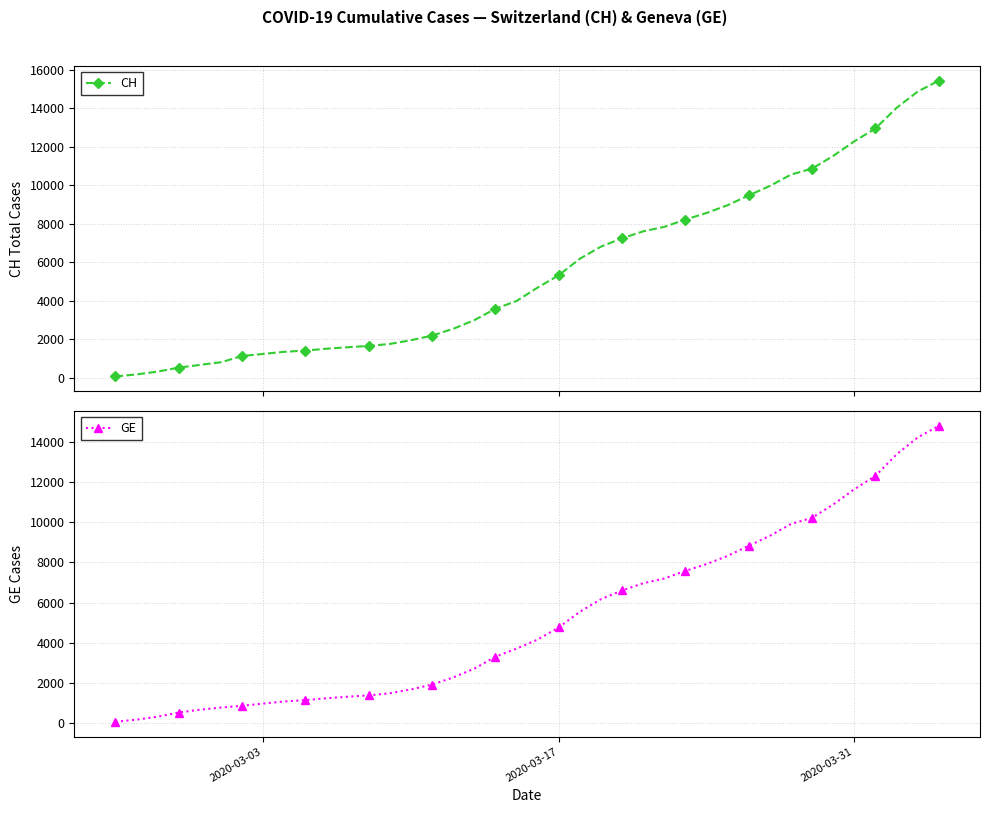

True or false: CH has more than 1 interior local peaks.

False